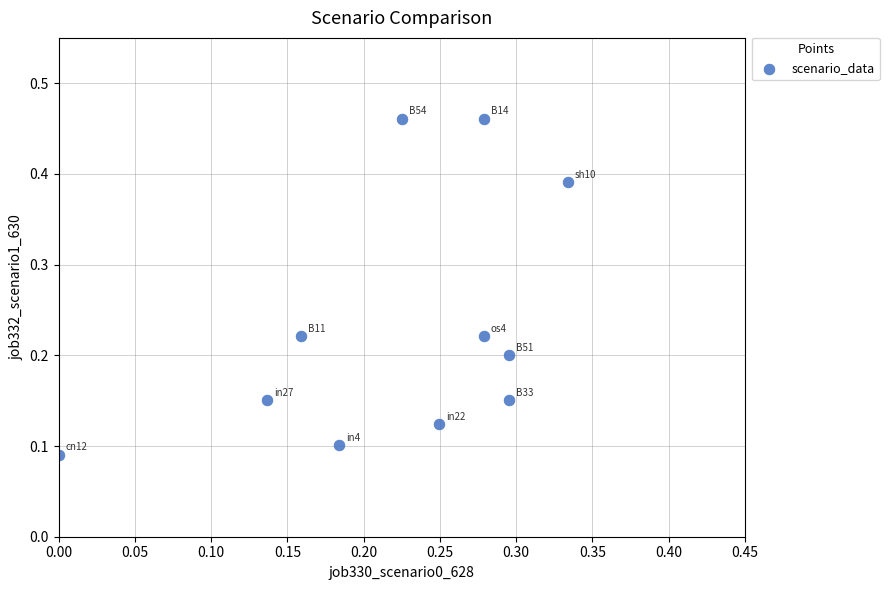

What is the range of X values (max minus min)?

0.3